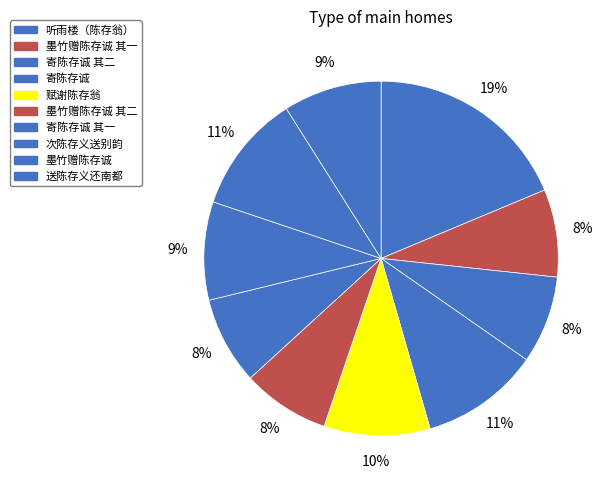

What is the largest slice in the pie chart?

听雨楼（陈存翁）